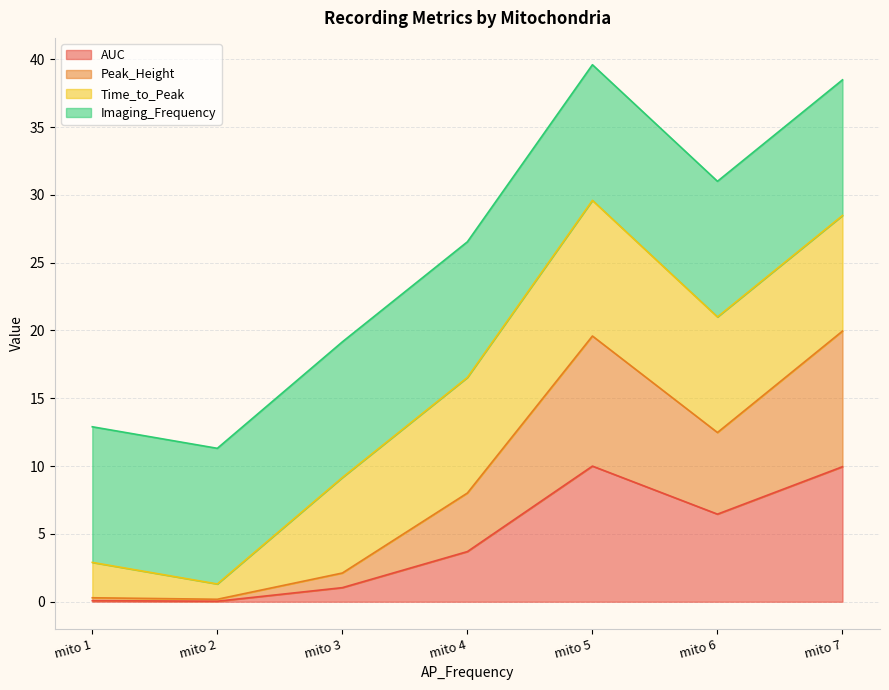

Which series has the largest range (max minus min)?

Peak_Height